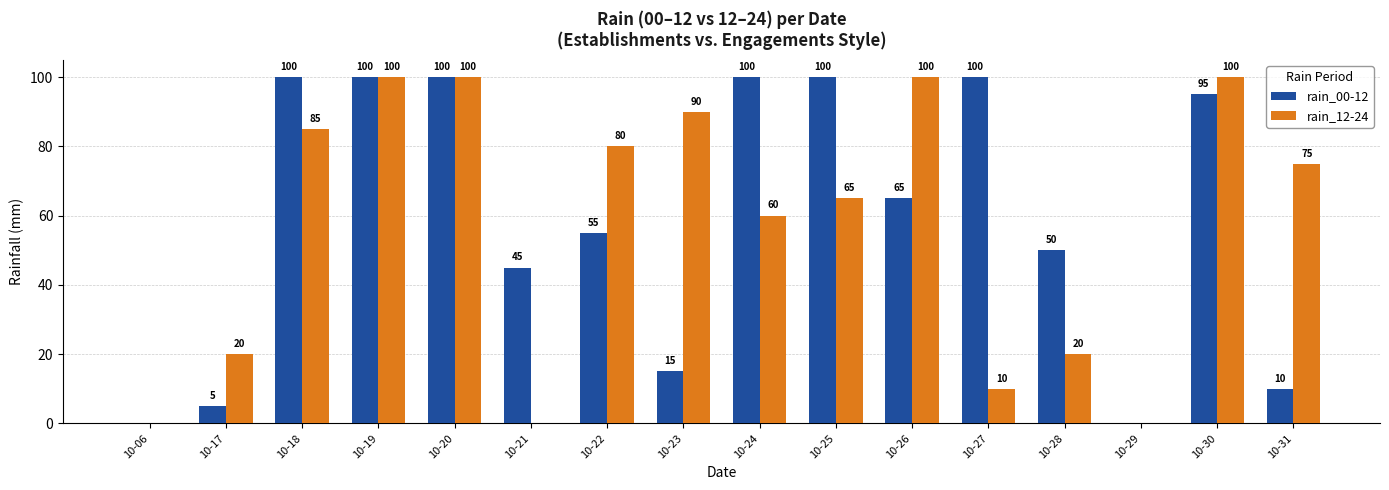

Reading left to right, list all the values displayed in this chart.

rain_00-12: 10-06=0	10-17=5	10-18=100	10-19=100	10-20=100	10-21=45	10-22=55	10-23=15	10-24=100	10-25=100	10-26=65	10-27=100	10-28=50	10-29=0	10-30=95	10-31=10
rain_12-24: 10-06=0	10-17=20	10-18=85	10-19=100	10-20=100	10-21=0	10-22=80	10-23=90	10-24=60	10-25=65	10-26=100	10-27=10	10-28=20	10-29=0	10-30=100	10-31=75